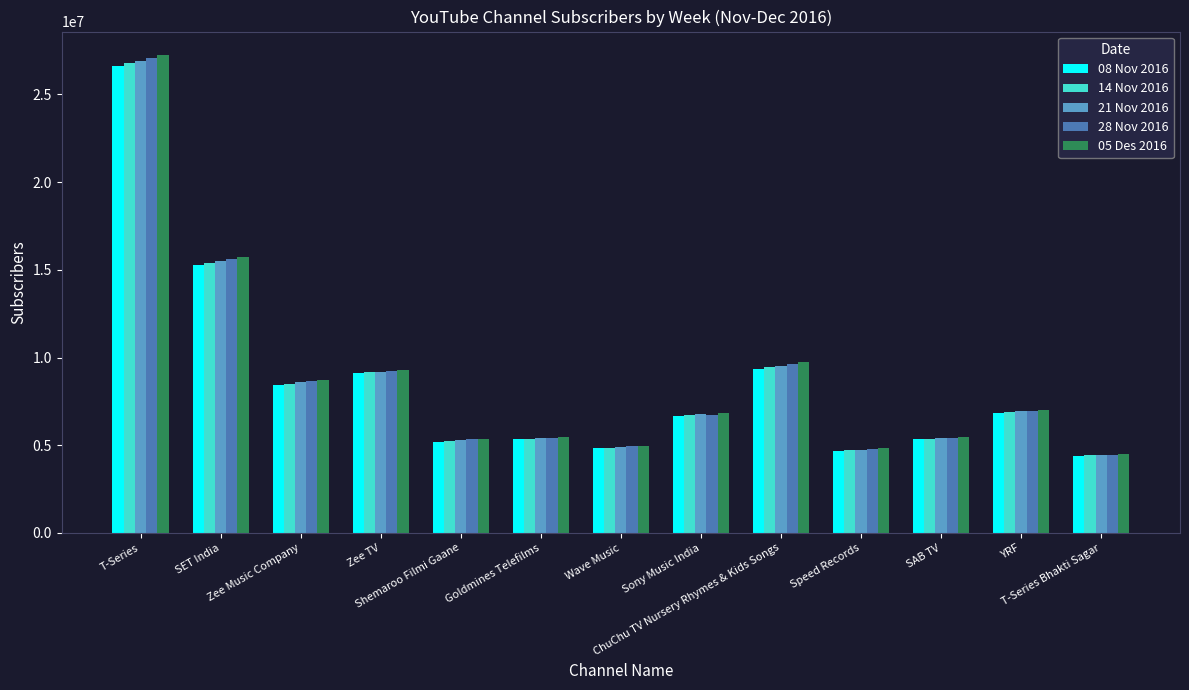

What is the highest value of the 14 Nov 2016 series?

26772355